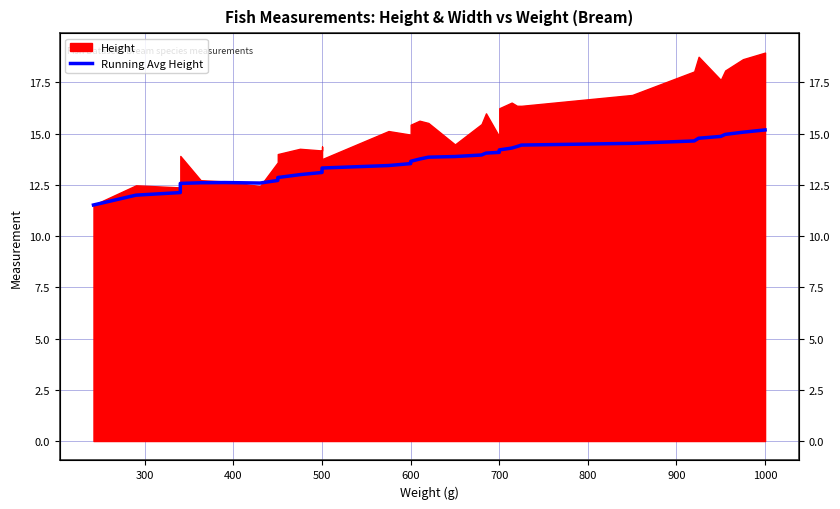

How many lines are shown in the chart?

1